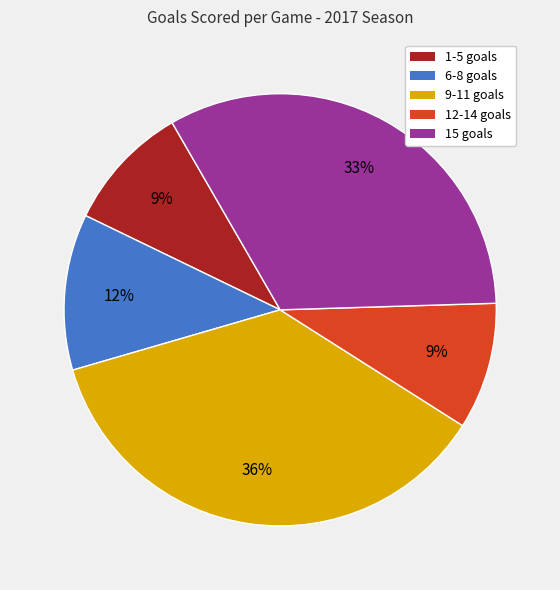

Is there a majority slice in this chart?

No